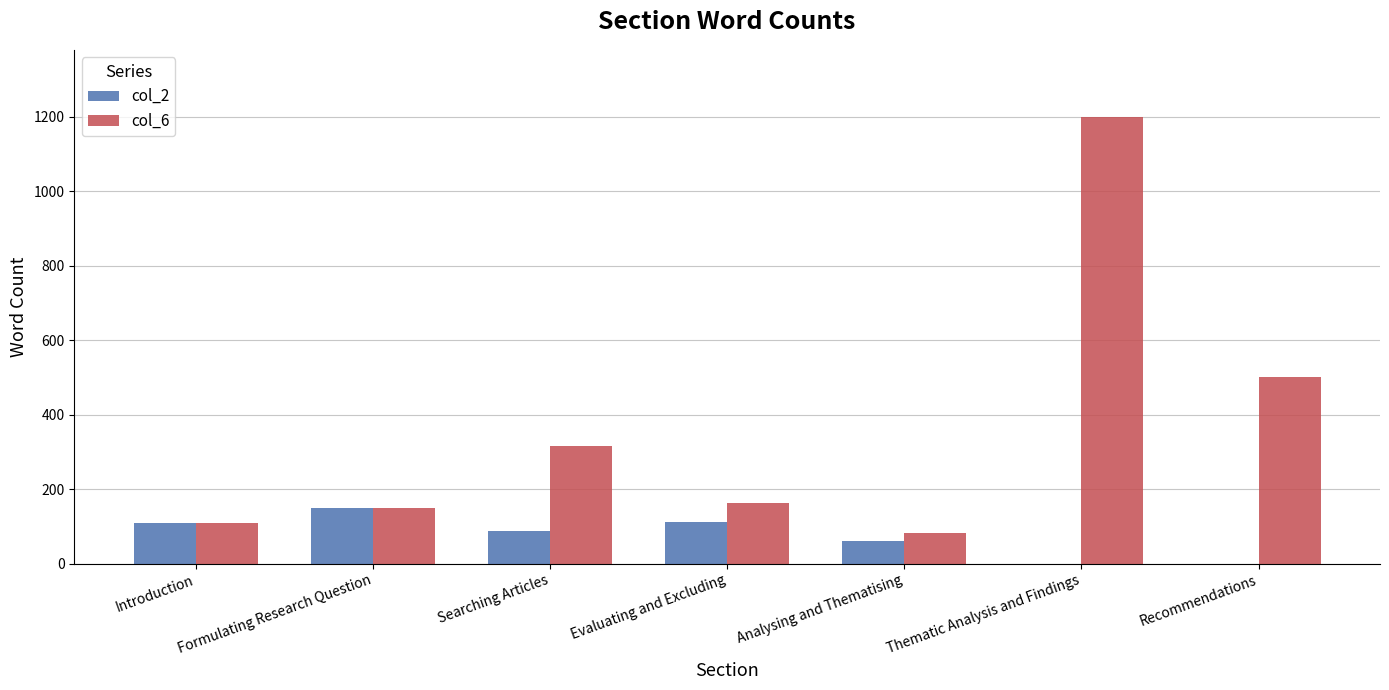

The col_6 series shows 317 at Searching Articles. True or false?

True